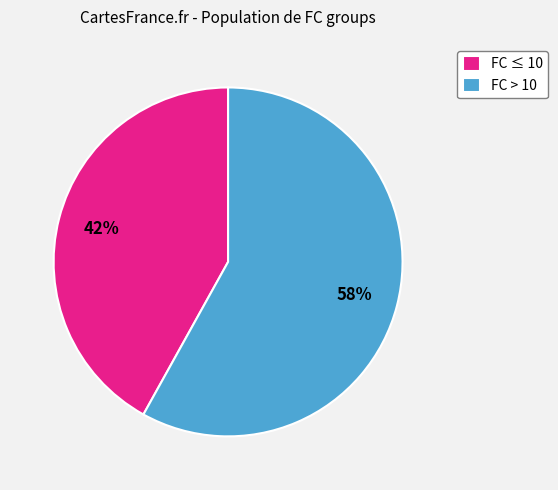

Which category accounts for the majority?

FC > 10